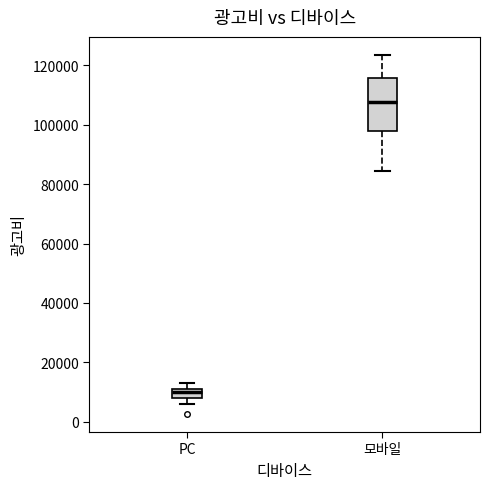

Which box's median line is the highest?

모바일